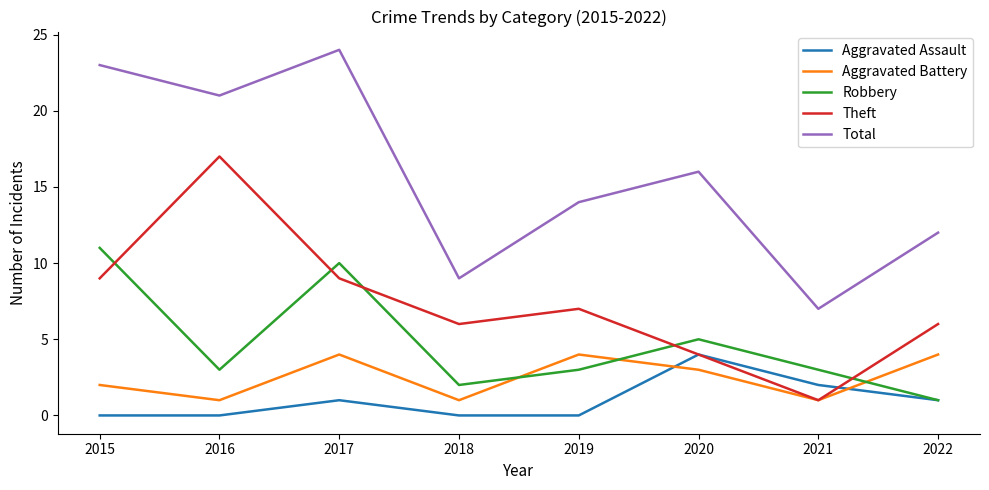

True or false: Theft and Total cross at least once.

False